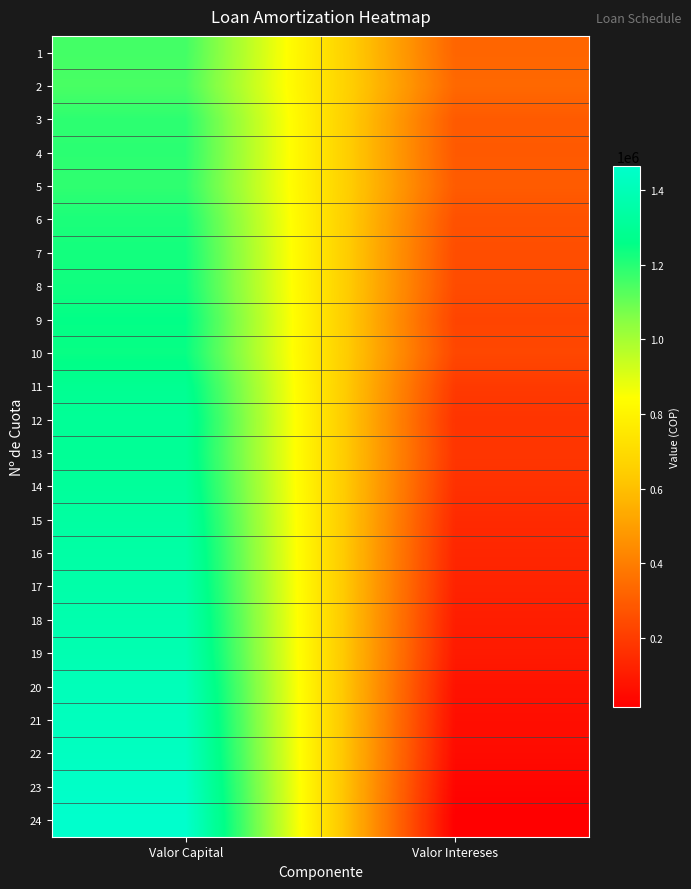

What is the total value across all series at Valor Capital?

31243204